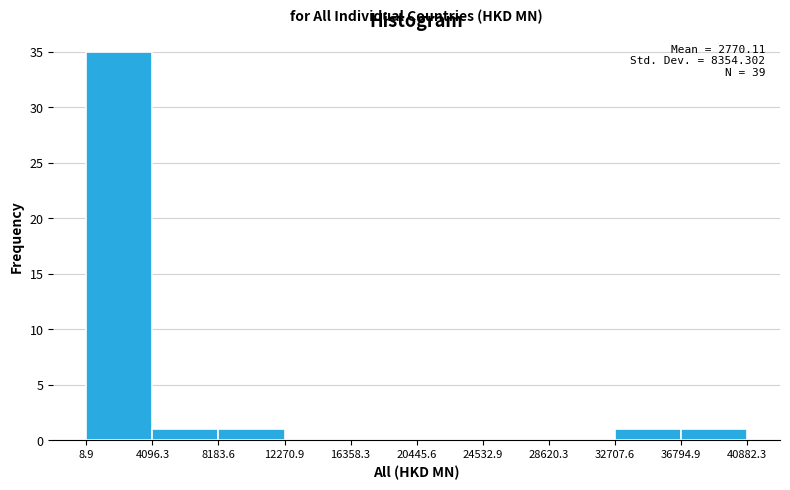

Which range on the x-axis has the tallest bar?

8.9 to 4096.3